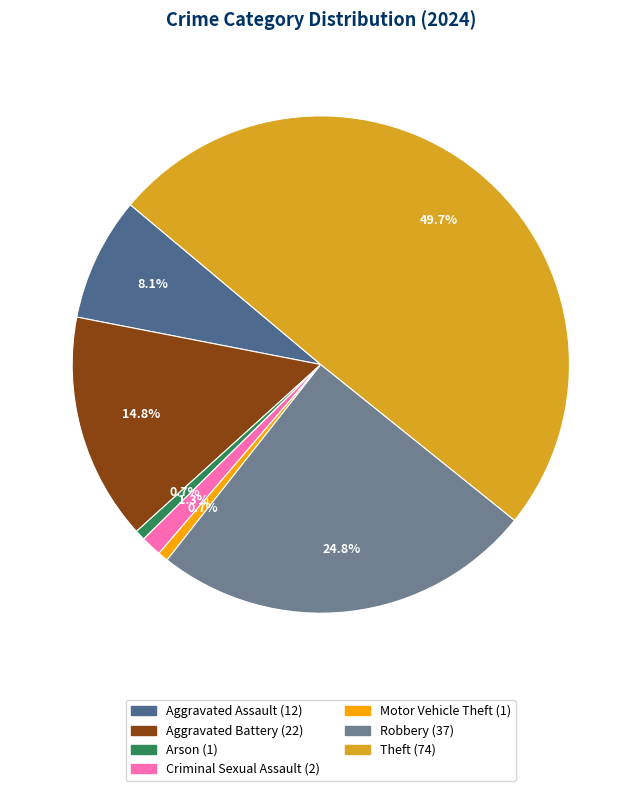

How many slices are in this pie chart?

7